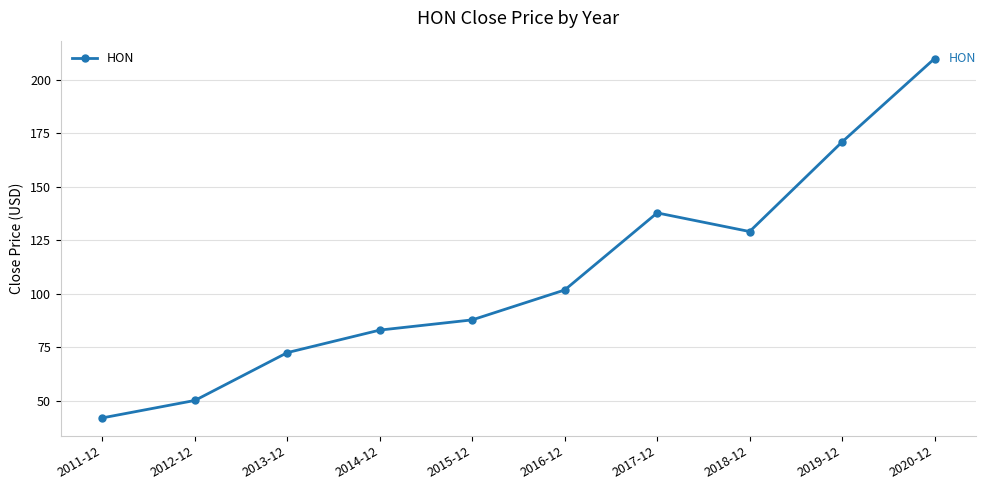

Is it true that the value at 2013-12 is 72.5?

True